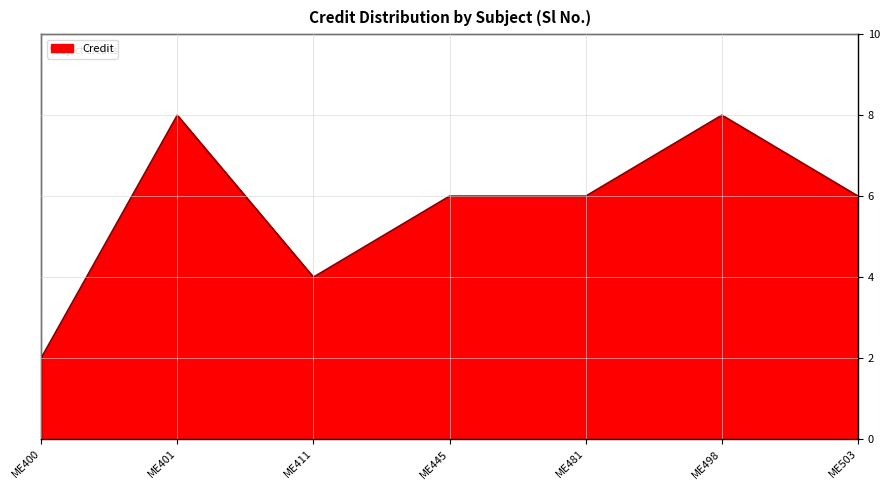

How many distinct data groups are displayed?

1